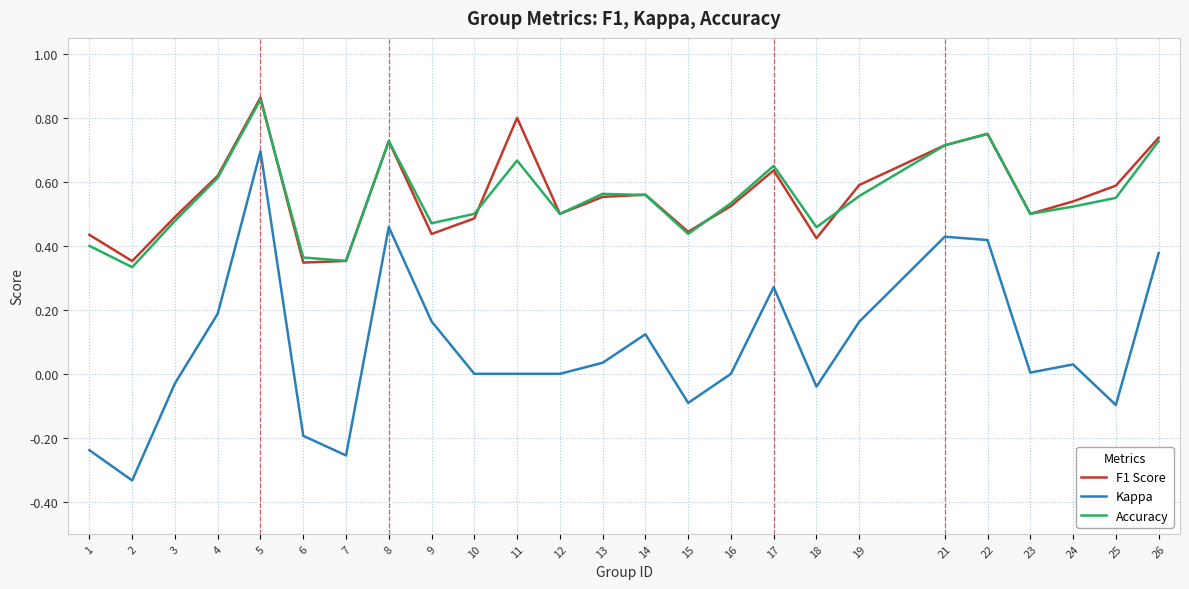

Count the Accuracy values in the range 0 to 1.

25